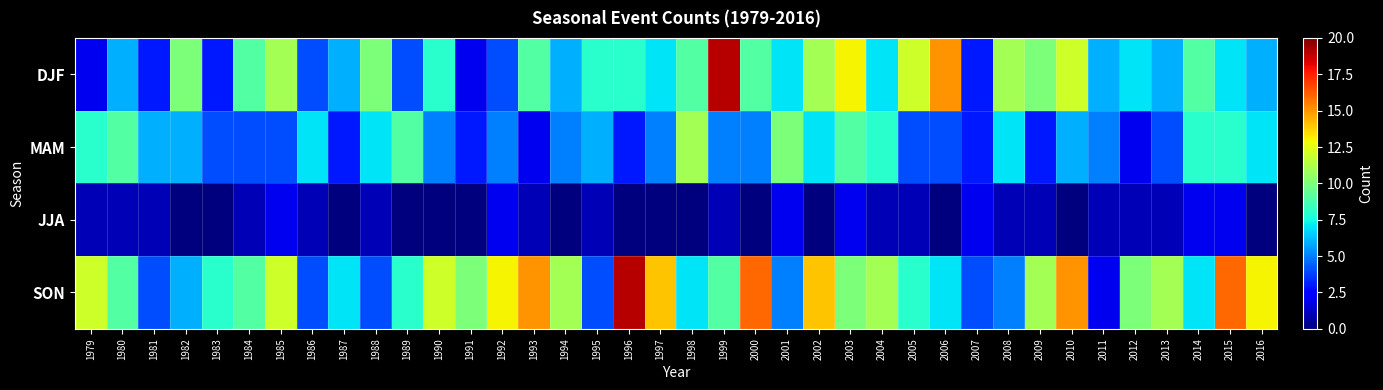

What is the total value across all series at 2008?

24